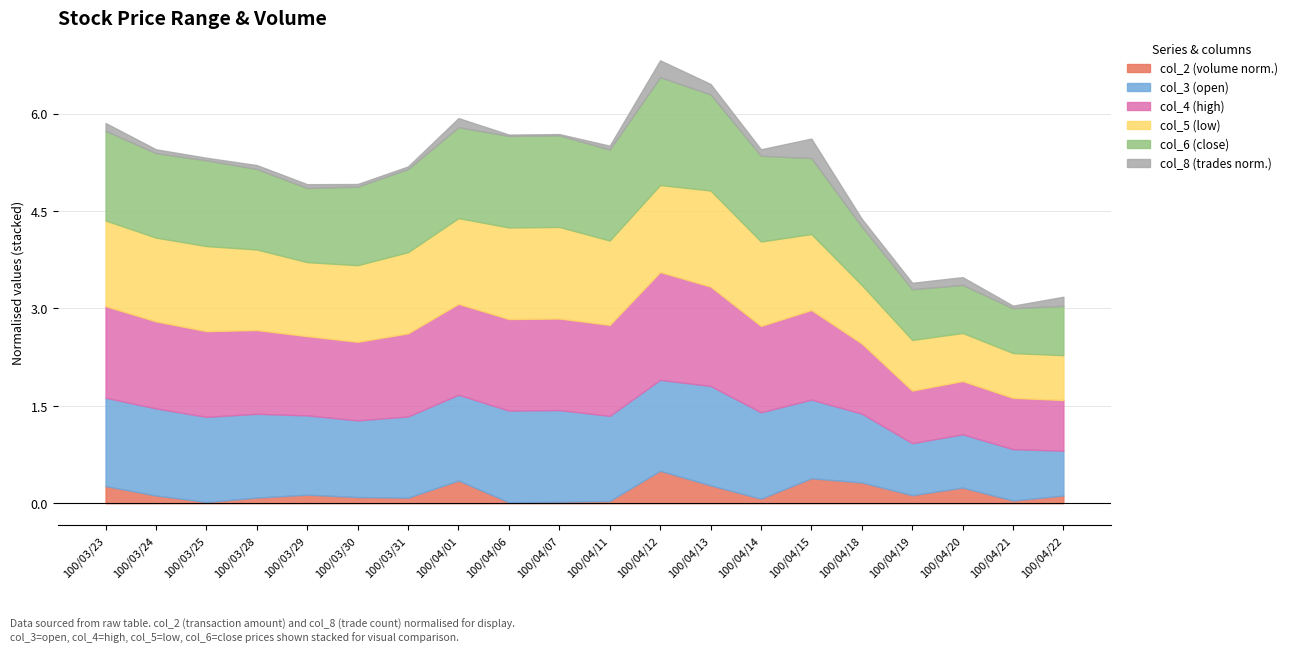

The col_2 (volume norm.) series shows 0.1 at 100/03/29. True or false?

True